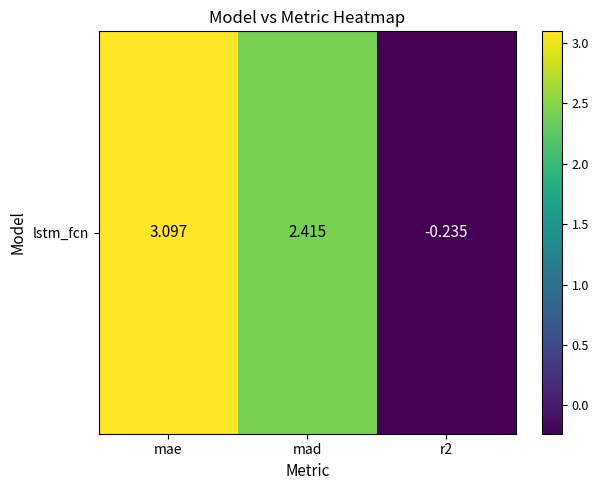

List the labels in order of value, largest first.

mae, mad, r2